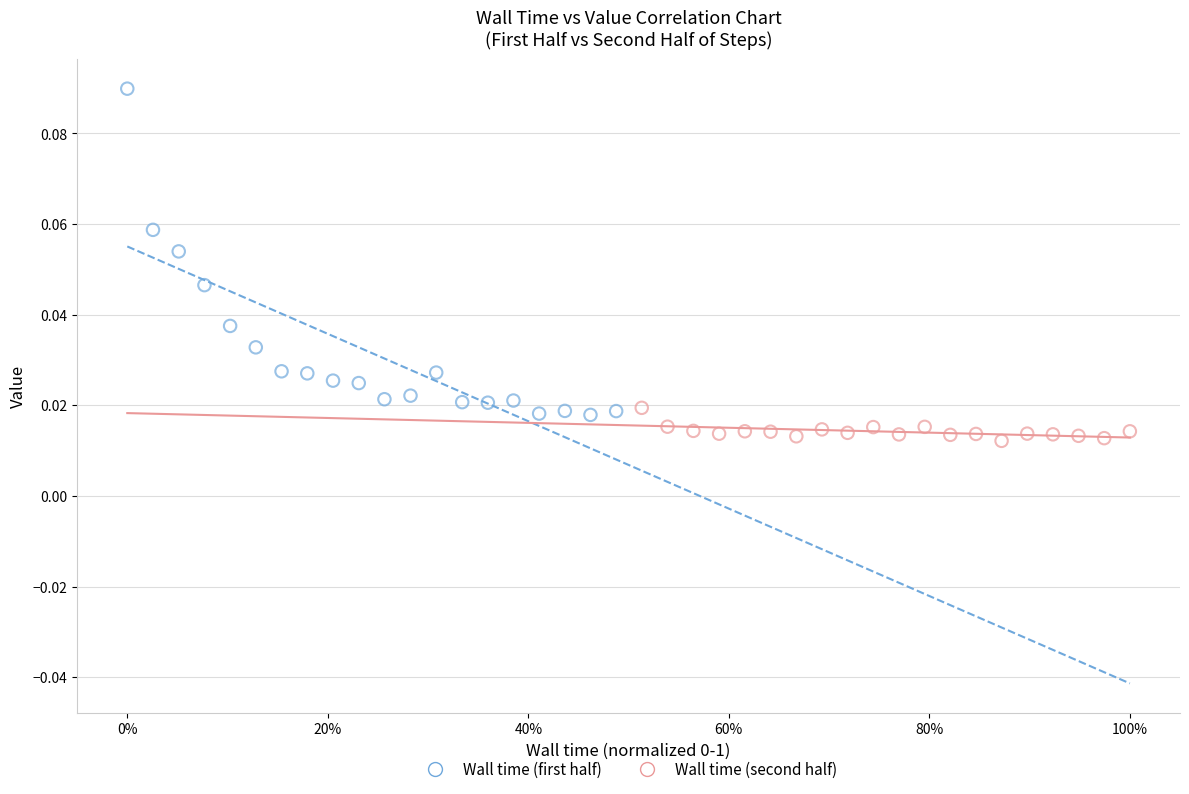

Which series has the largest Y range (max minus min)?

Wall time (first half)